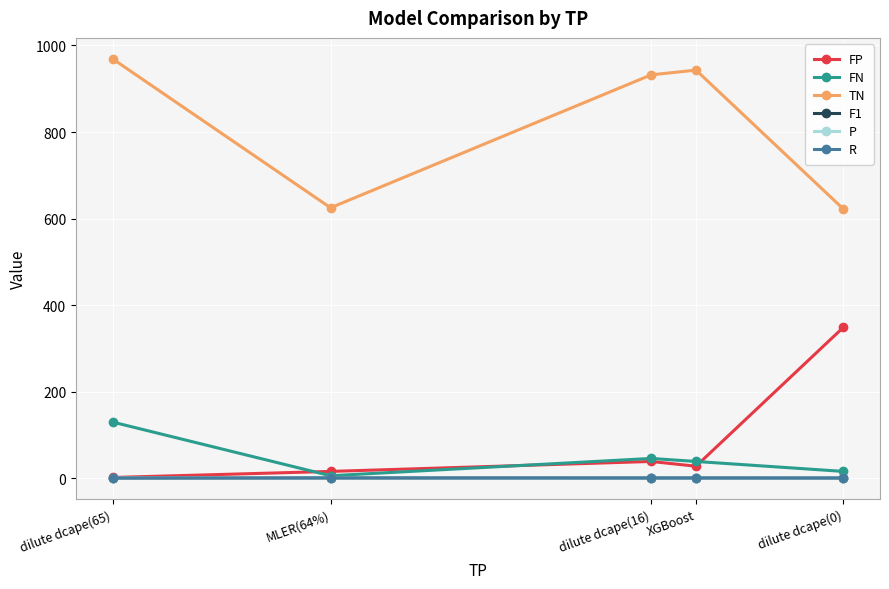

True or false: FP has more than 0 interior local peaks.

True